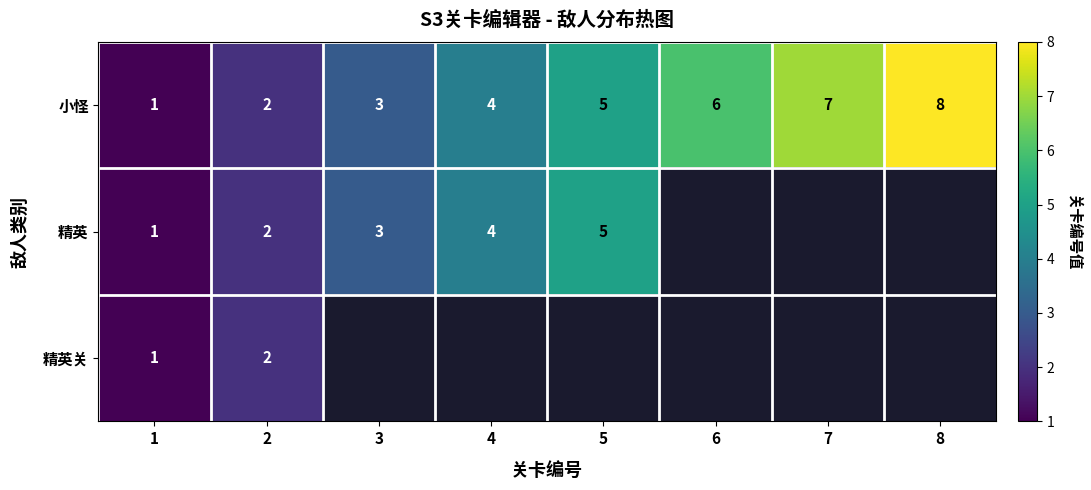

At how many categories does at least one series exceed 1?

7